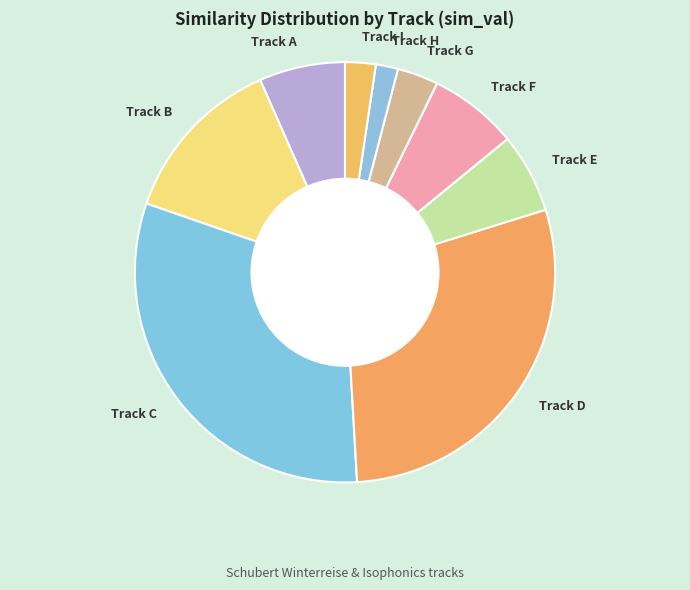

Is Track A the majority of the pie?

No